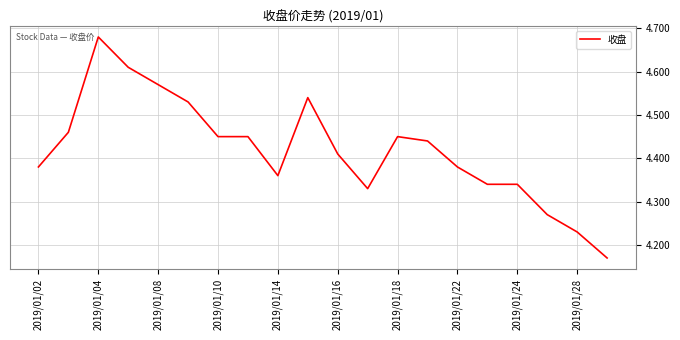

What is the difference between the maximum and minimum values?

0.5